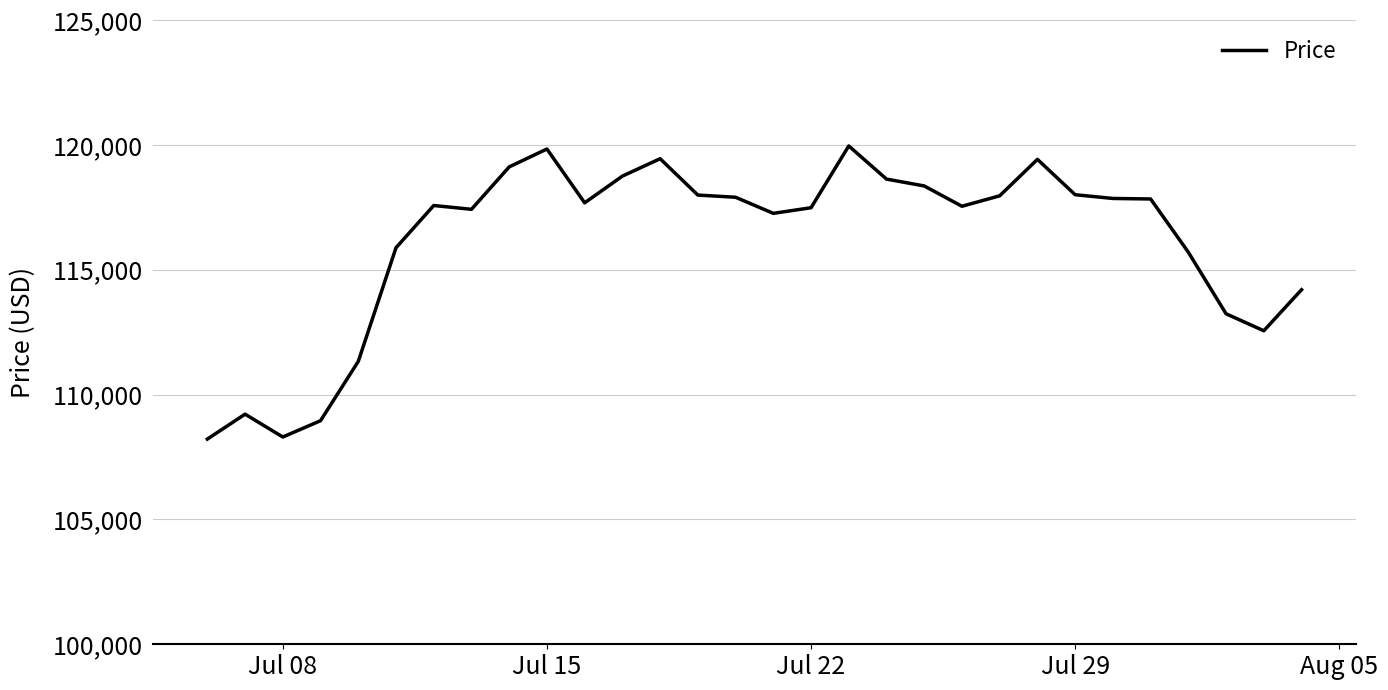

What is the sum of all values?

3483573.7